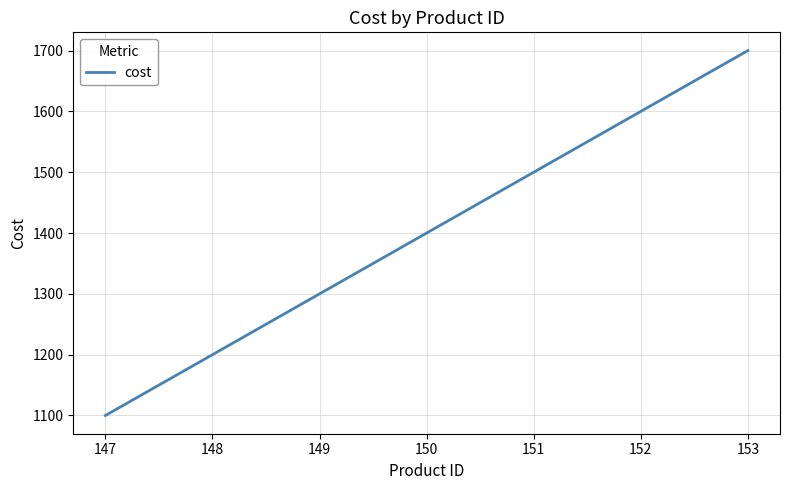

Between 152 and 148, which is larger?

152